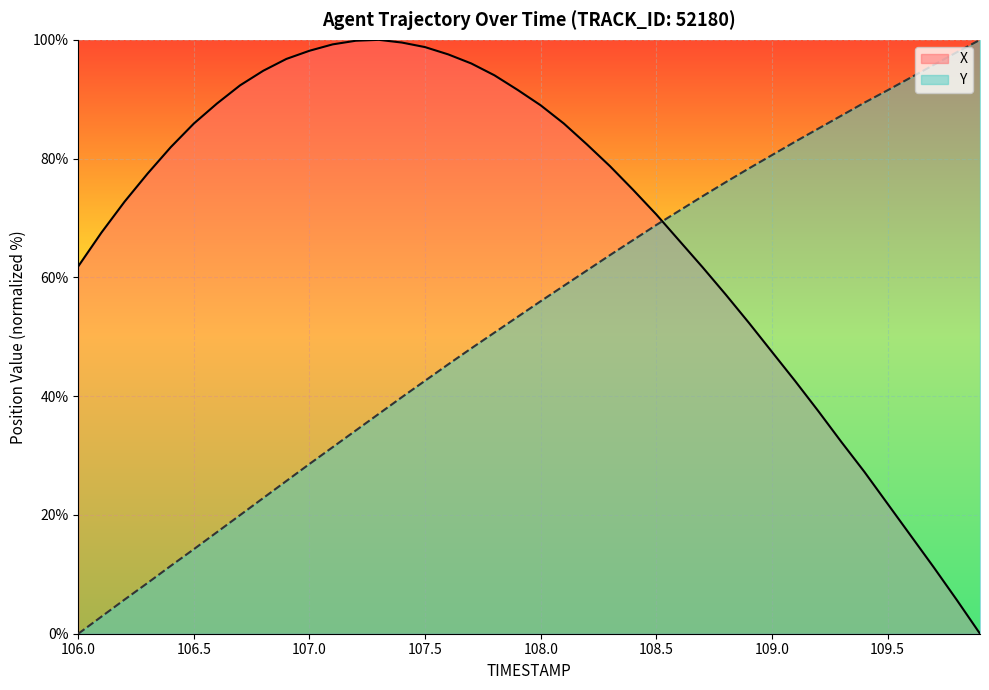

What is the maximum value for X?

100.0